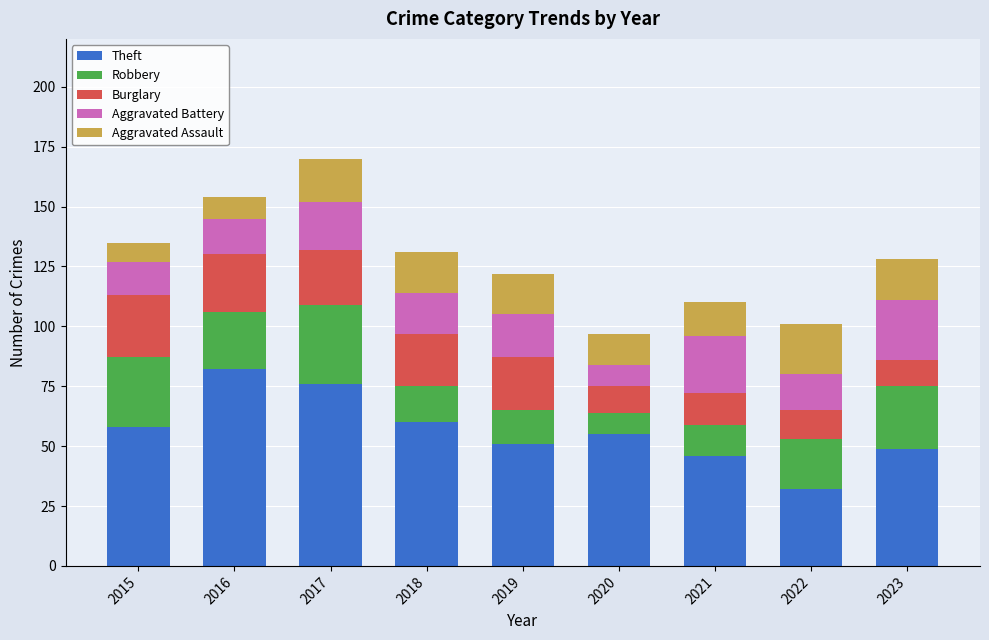

The value of Theft at 2020 is 55. True or false?

True